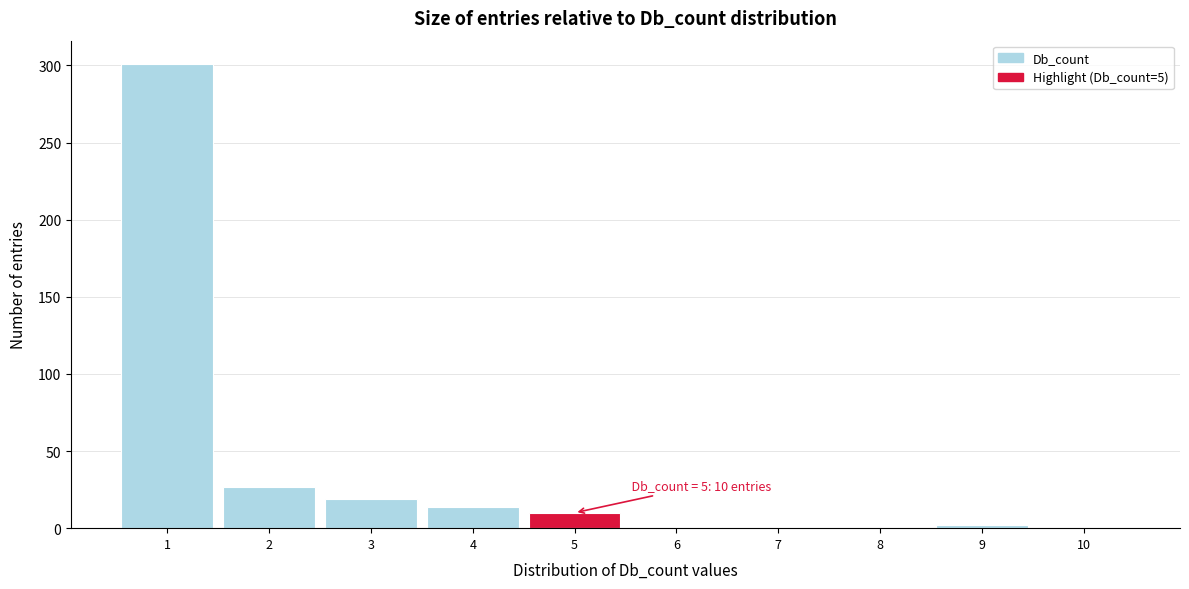

Over which range of the x-axis is the bar tallest?

0.5 to 1.5